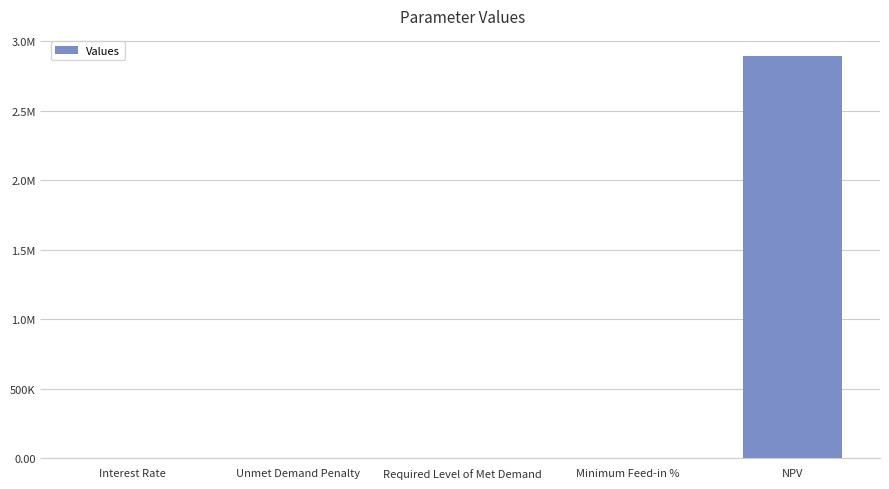

List the labels in order of value, largest first.

NPV, Minimum Feed-in %, Interest Rate, Unmet Demand Penalty, Required Level of Met Demand